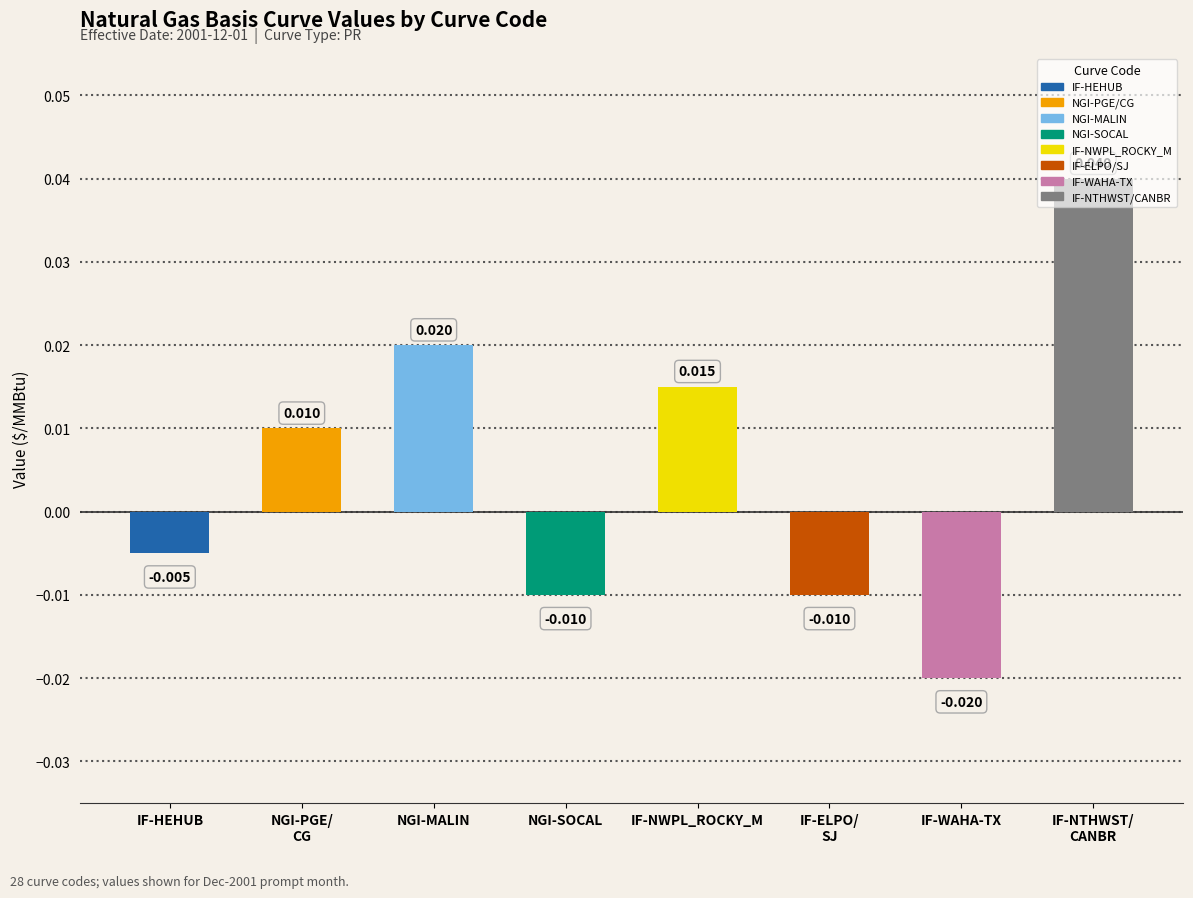

Which has a higher value, IF-HEHUB or NGI-SOCAL?

IF-HEHUB